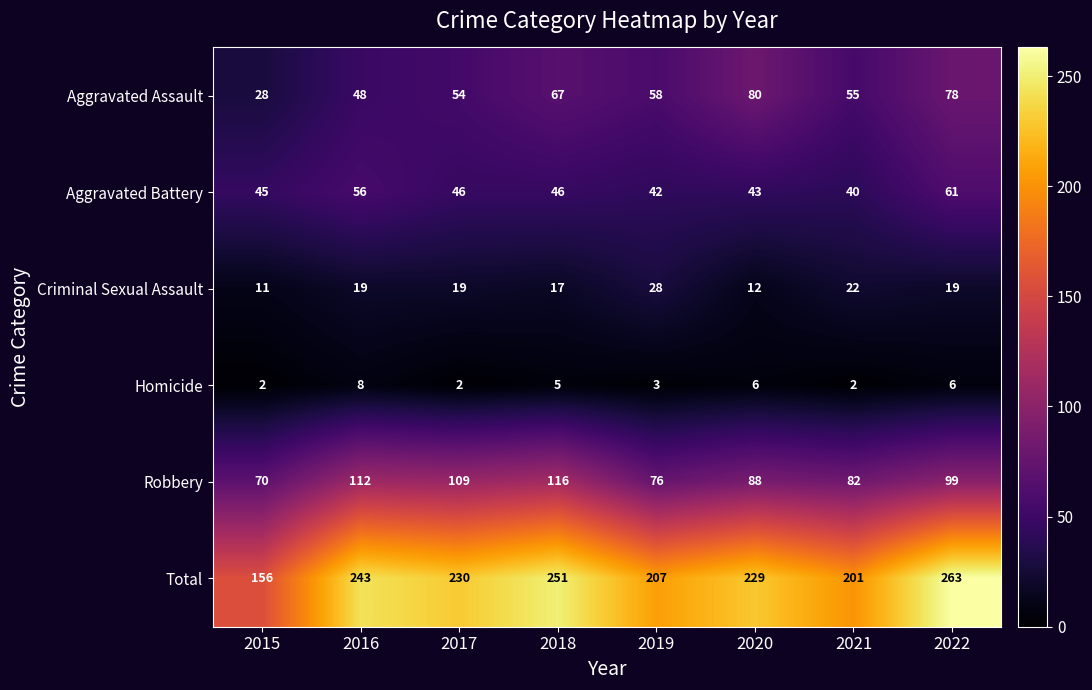

What is the difference between the second highest and minimum values in the Aggravated Battery series?

16